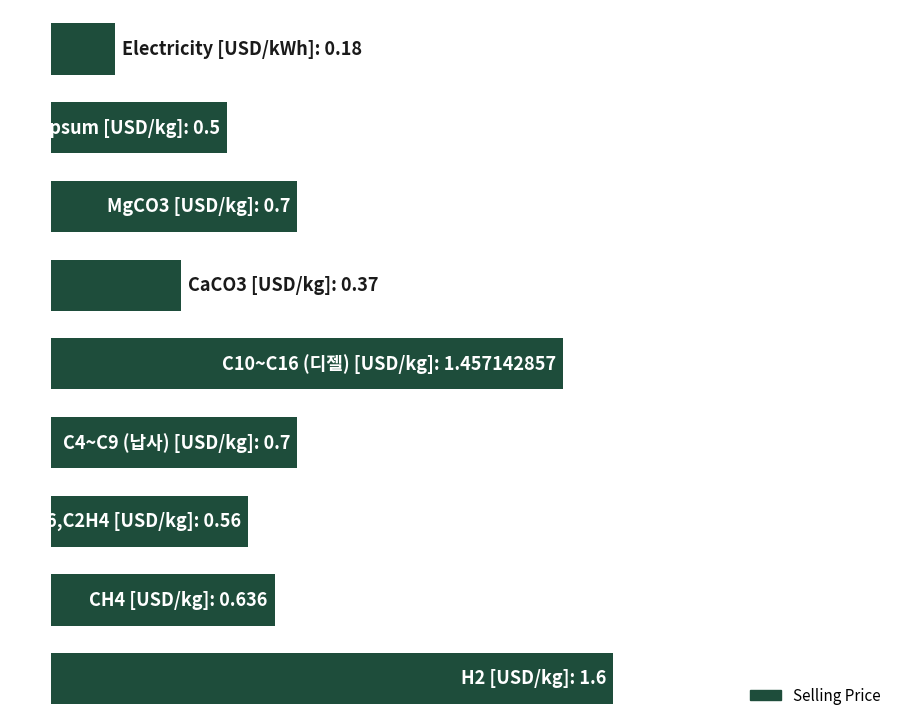

What is the greatest value displayed?

1.6